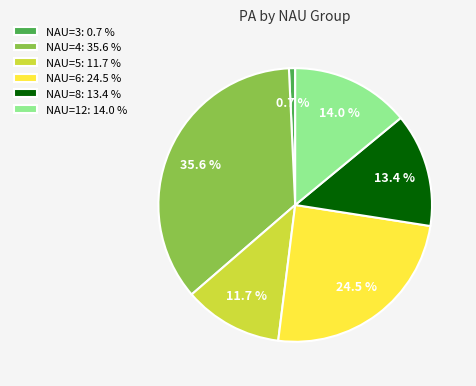

Is there a majority slice in this chart?

No